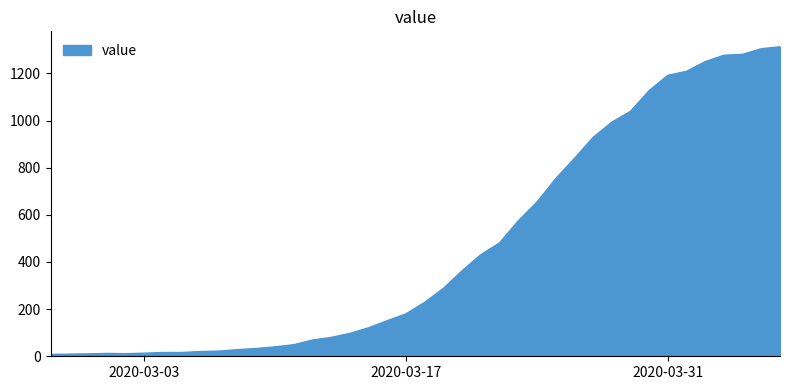

Rank the categories by value from lowest to highest.

2020-02-27, 2020-02-28, 2020-02-29, 2020-03-02, 2020-03-01, 2020-03-03, 2020-03-04, 2020-03-05, 2020-03-06, 2020-03-07, 2020-03-08, 2020-03-09, 2020-03-10, 2020-03-11, 2020-03-12, 2020-03-13, 2020-03-14, 2020-03-15, 2020-03-16, 2020-03-17, 2020-03-18, 2020-03-19, 2020-03-20, 2020-03-21, 2020-03-22, 2020-03-23, 2020-03-24, 2020-03-25, 2020-03-26, 2020-03-27, 2020-03-28, 2020-03-29, 2020-03-30, 2020-03-31, 2020-04-01, 2020-04-02, 2020-04-03, 2020-04-04, 2020-04-05, 2020-04-06